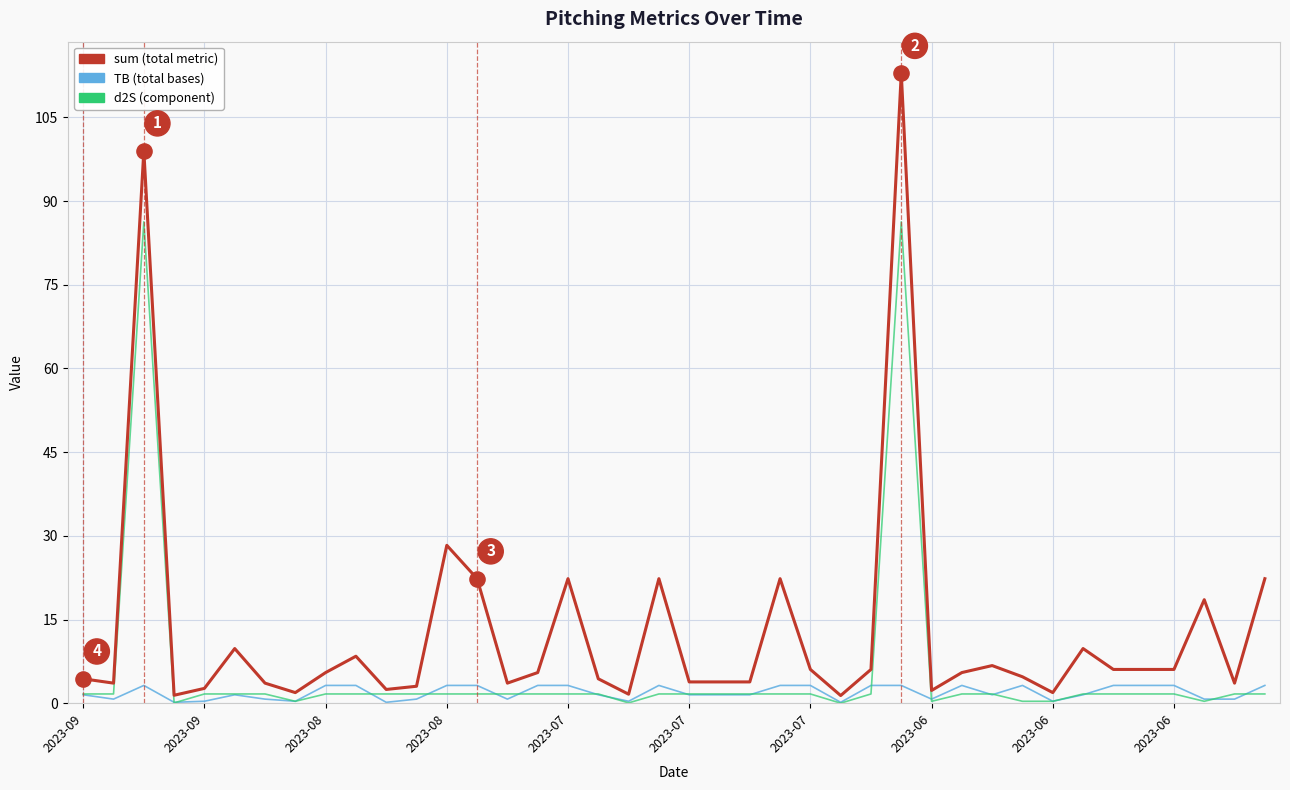

What is the greatest value displayed?

112.9